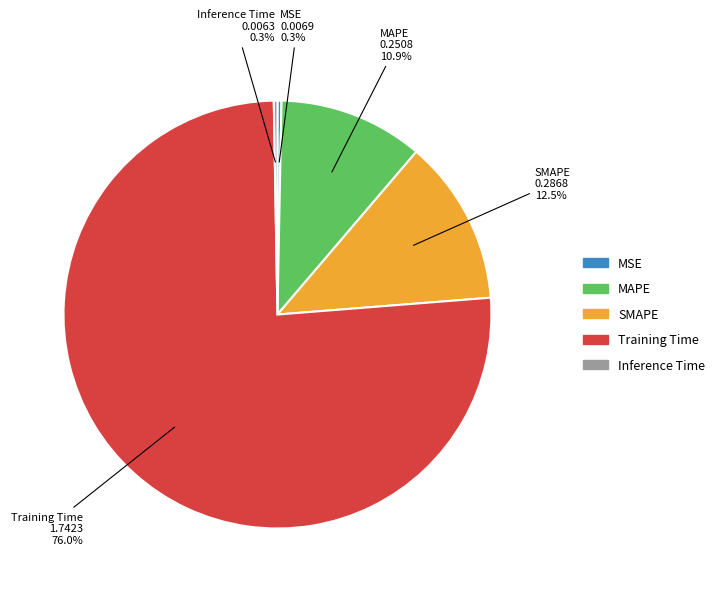

Which slice is the largest?

Training Time